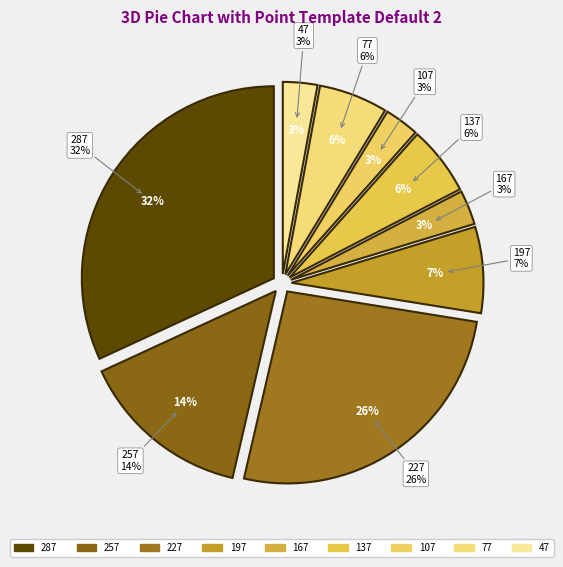

How many slices are in this pie chart?

9